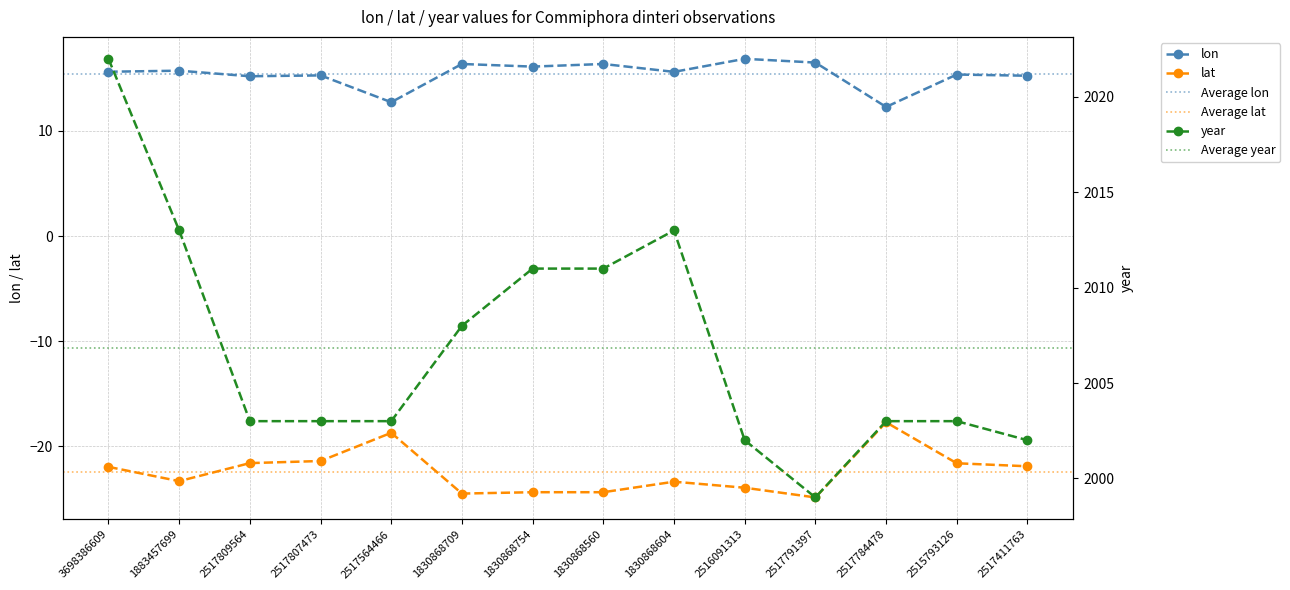

What are all the series names shown in the legend?

lon, lat, year